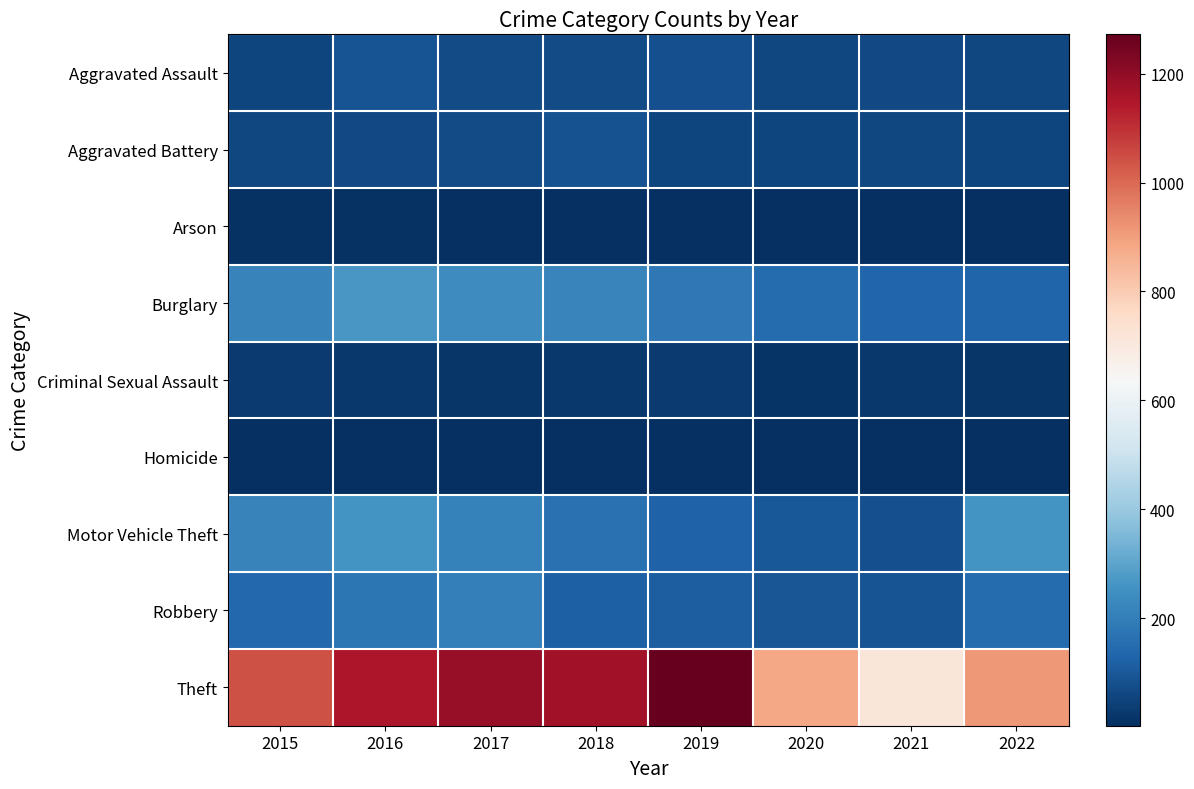

What is the maximum value shown in the chart?

1272